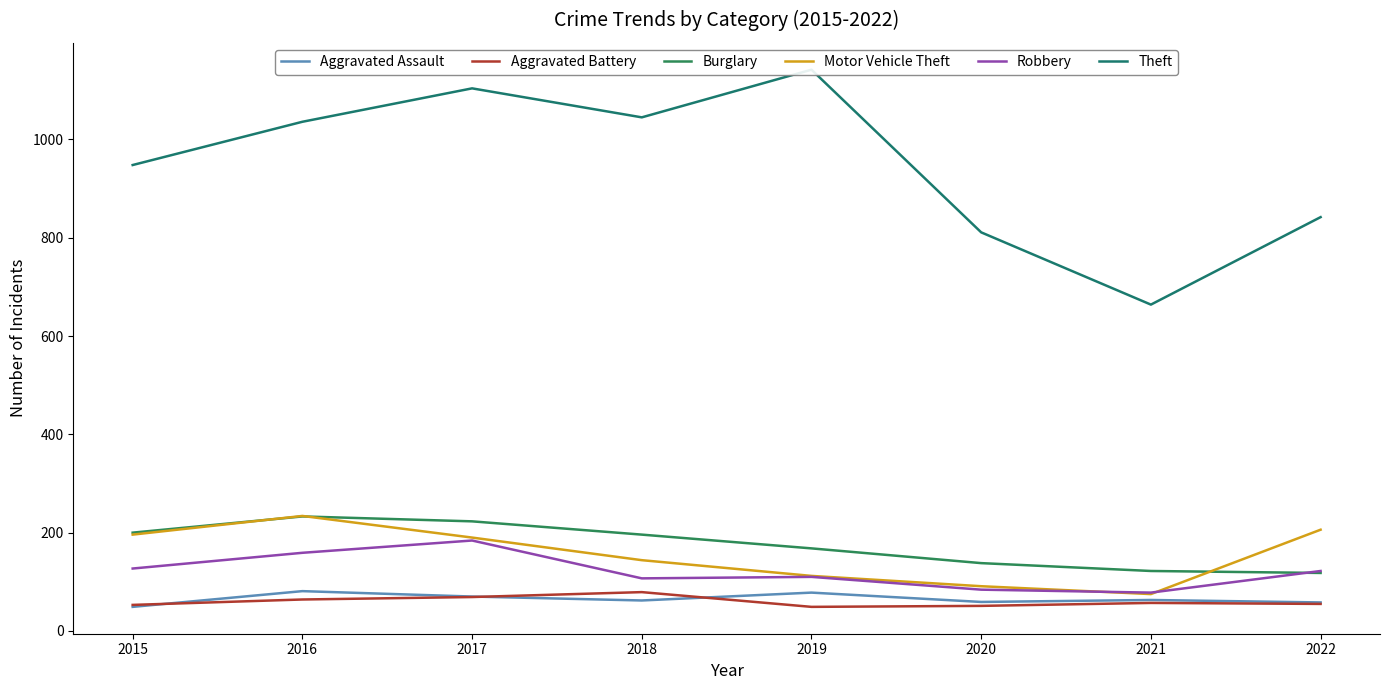

Reading left to right, list all the values displayed in this chart.

Aggravated Assault: 49	81	70	62	78	59	63	58
Aggravated Battery: 53	64	69	79	49	51	57	55
Burglary: 200	233	223	196	168	138	122	118
Motor Vehicle Theft: 196	234	190	144	112	91	75	206
Robbery: 127	159	184	107	110	84	78	122
Theft: 948	1036	1104	1045	1142	811	664	842